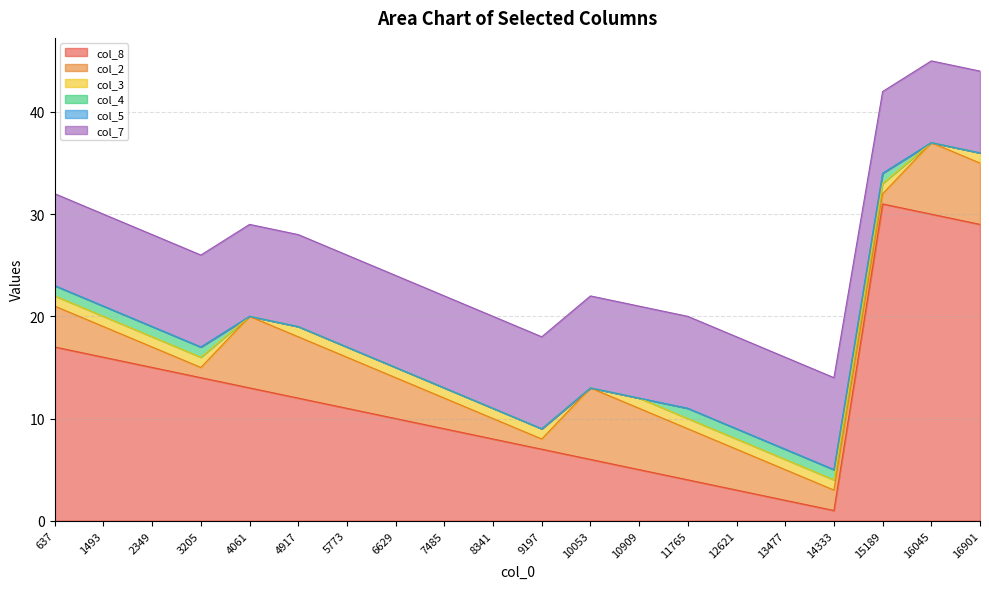

What is the maximum value shown in the chart?

31